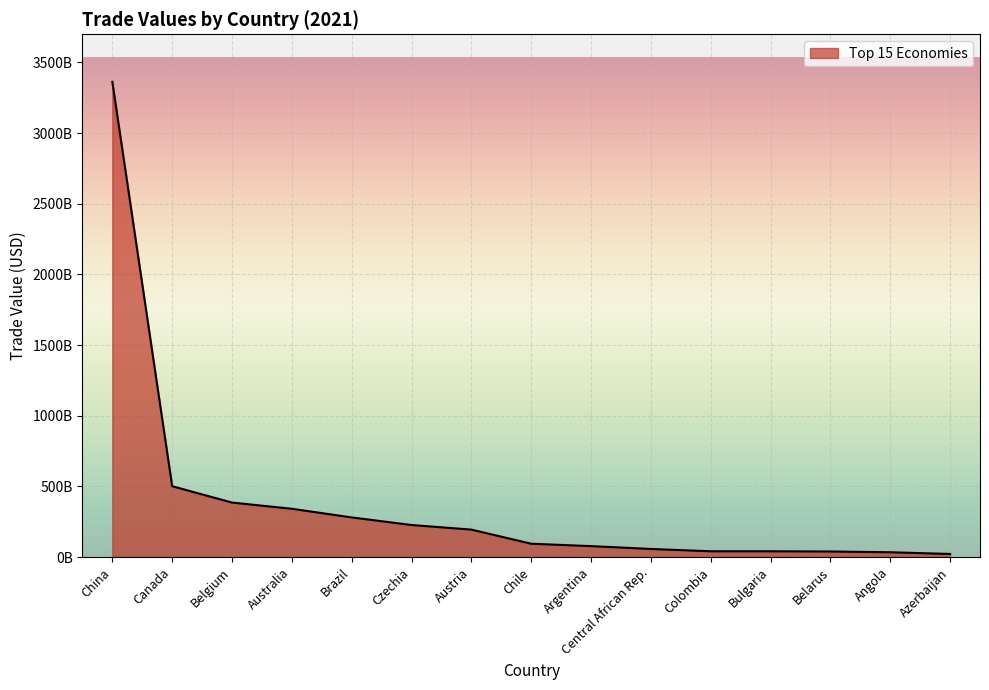

Rank the categories by value from lowest to highest.

Azerbaijan, Angola, Belarus, Bulgaria, Colombia, Central African Rep., Argentina, Chile, Austria, Czechia, Brazil, Australia, Belgium, Canada, China